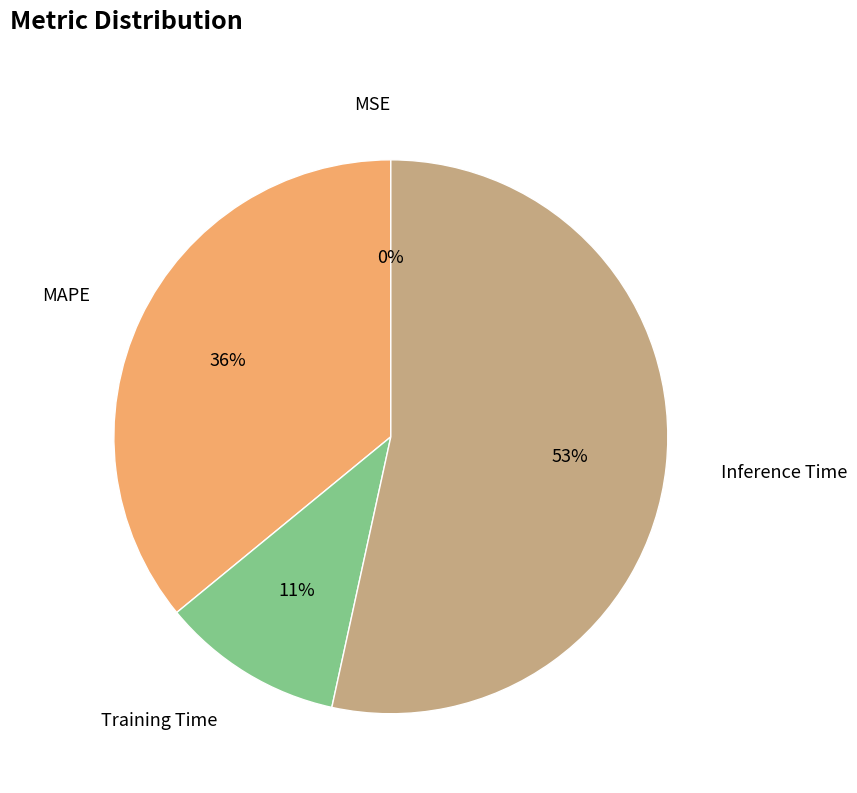

To the nearest percent, what is the average slice percentage?

25%